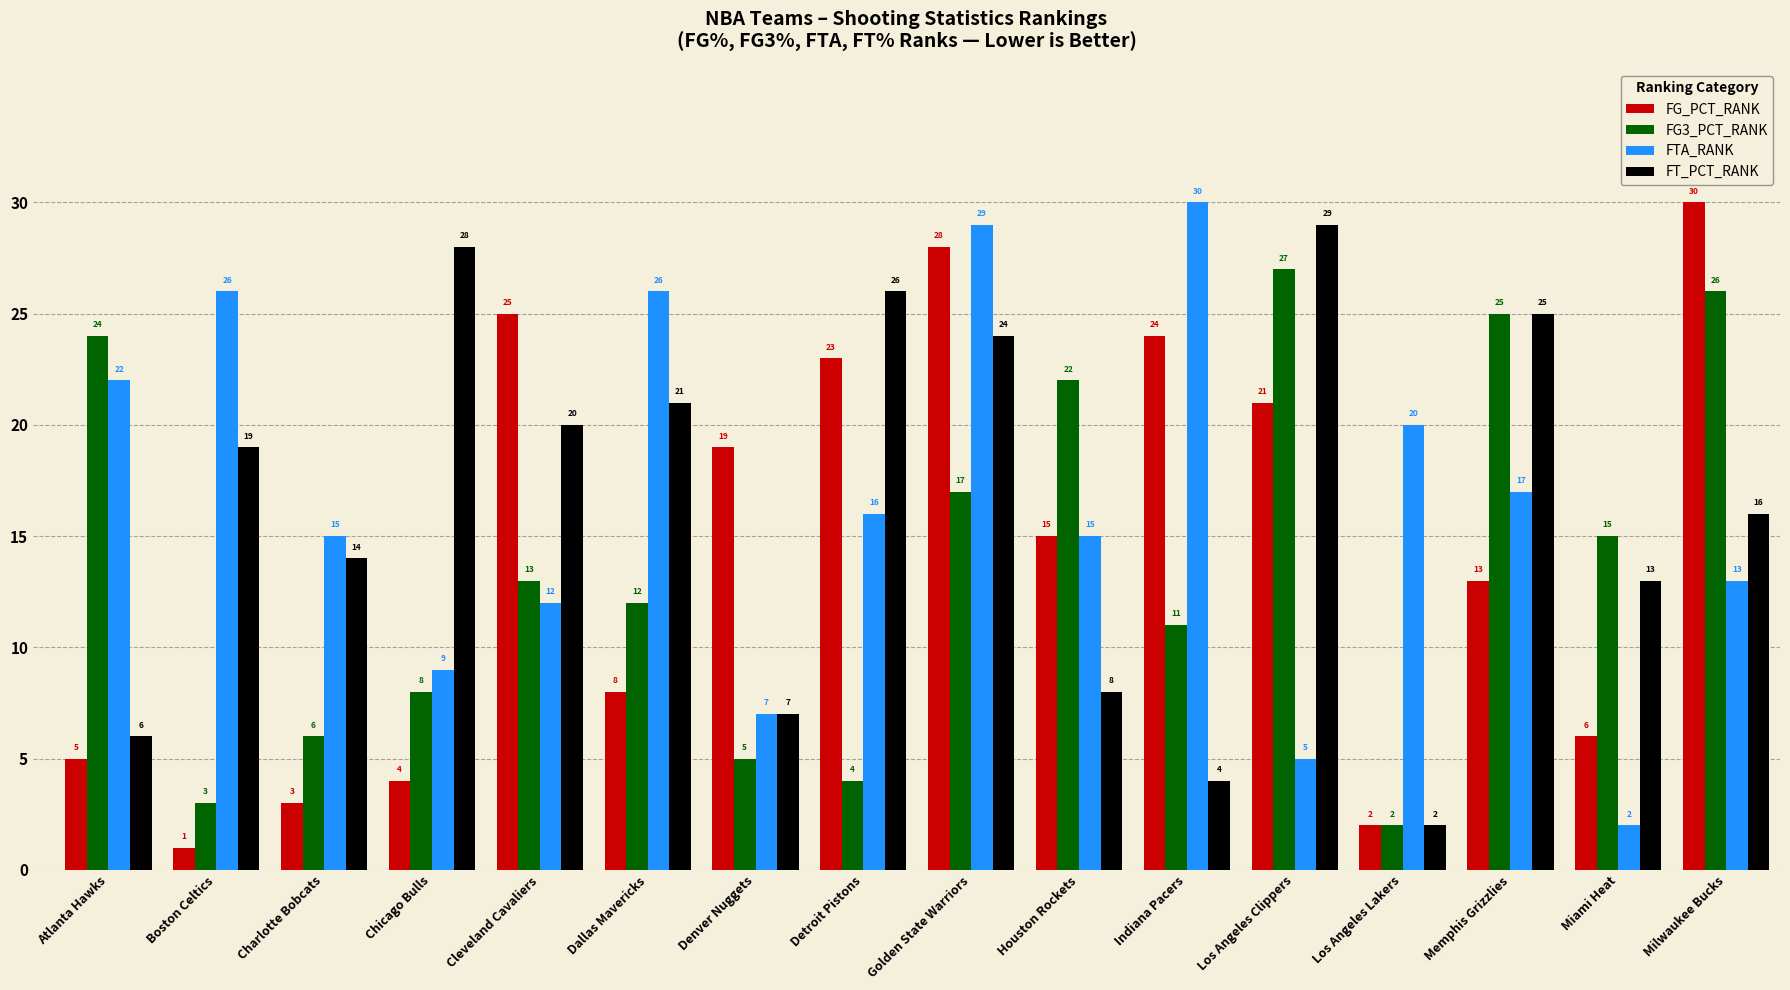

How many distinct data groups are displayed?

4